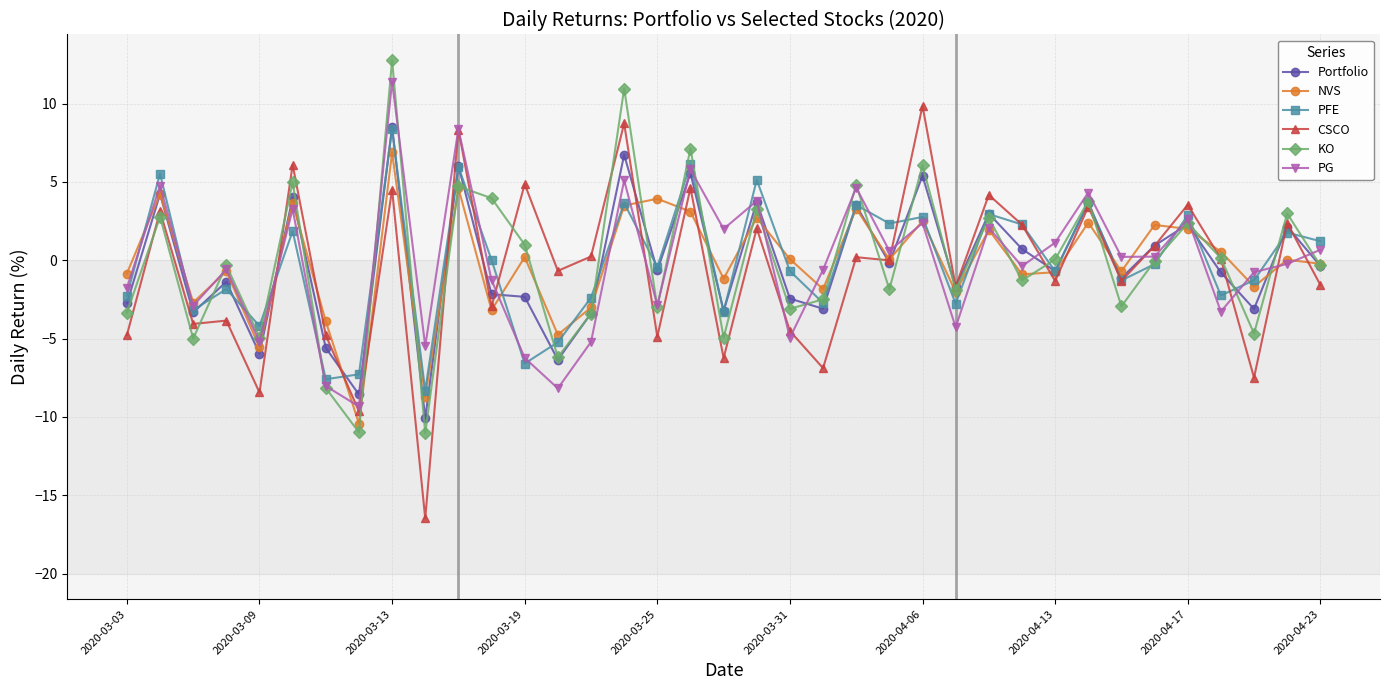

What is the smallest value displayed?

-16.5